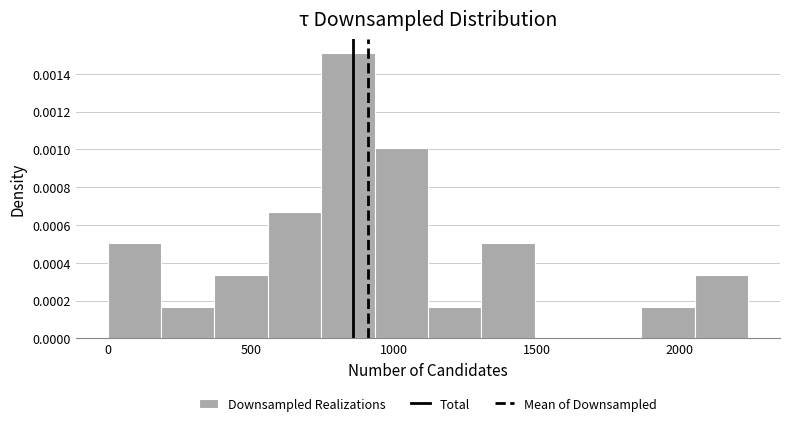

Read against the x-axis, roughly where is the centre of the tallest bar?

850